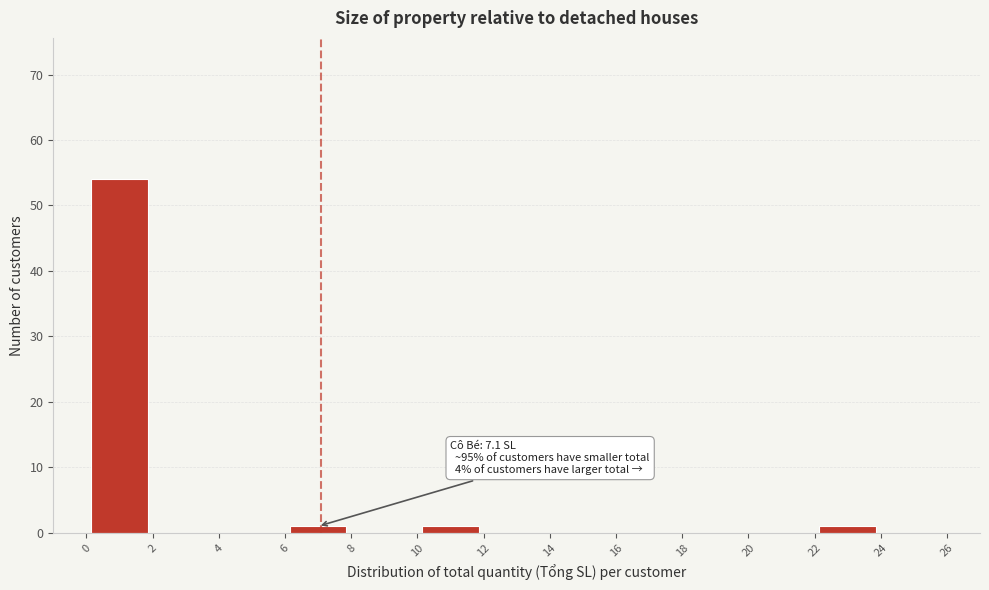

Which range on the x-axis has the tallest bar?

0 to 2